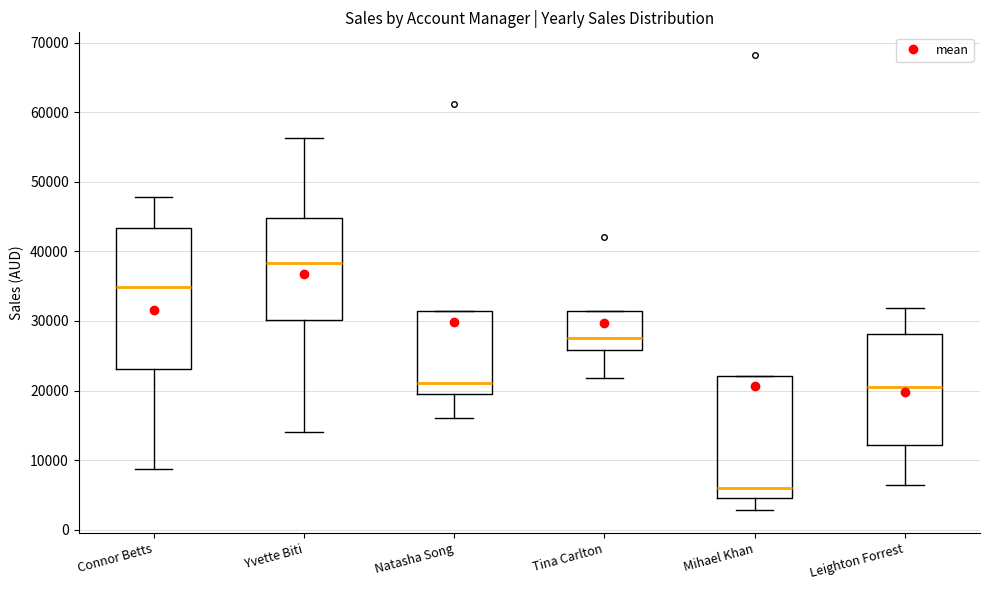

Reading left to right, transcribe this box plot: for each box, give where its median line is, the range the box spans, and where its two whiskers end, as read against the y-axis. The values are not printed on the chart, so give them approximately, as read against the axis.

Connor Betts: median 35000, box 23000 to 43000, whiskers 9000 to 48000
Yvette Biti: median 38000, box 30000 to 45000, whiskers 14000 to 56000
Natasha Song: median 21000, box 19000 to 31000, whiskers 16000 to 31000
Tina Carlton: median 28000, box 26000 to 31000, whiskers 22000 to 31000
Mihael Khan: median 6000, box 5000 to 22000, whiskers 3000 to 22000
Leighton Forrest: median 20000, box 12000 to 28000, whiskers 6000 to 32000